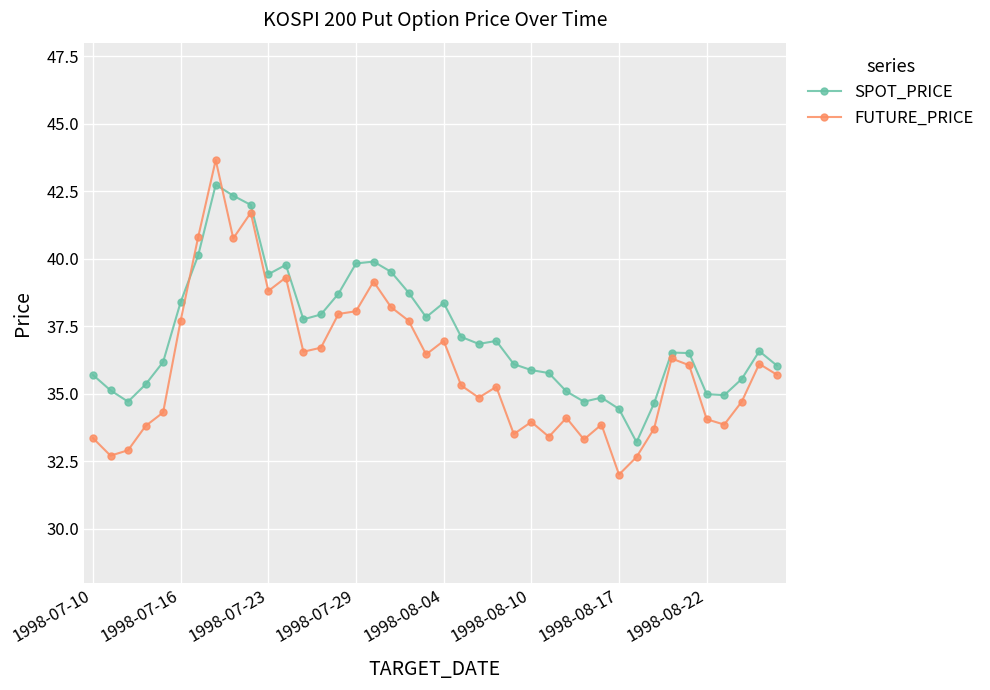

What is the lowest value of the SPOT_PRICE series?

33.2